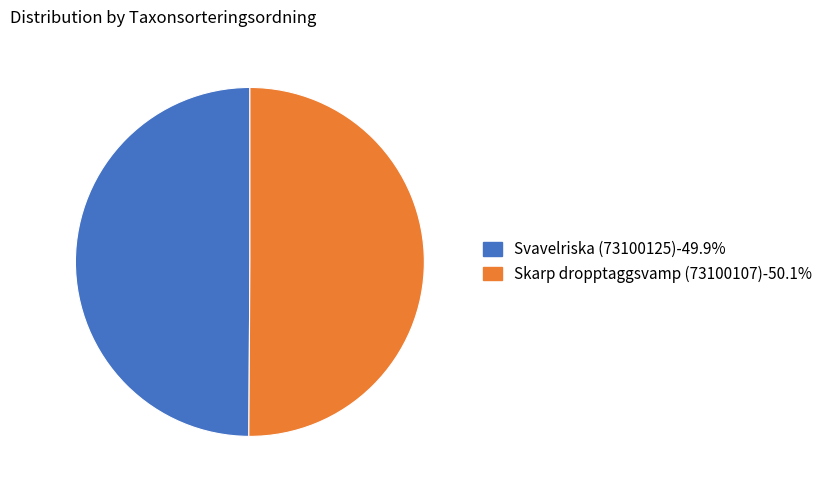

Approximately how many times larger is the value at Svavelriska (73100125) compared to Skarp dropptaggsvamp (73100107)?

1.0